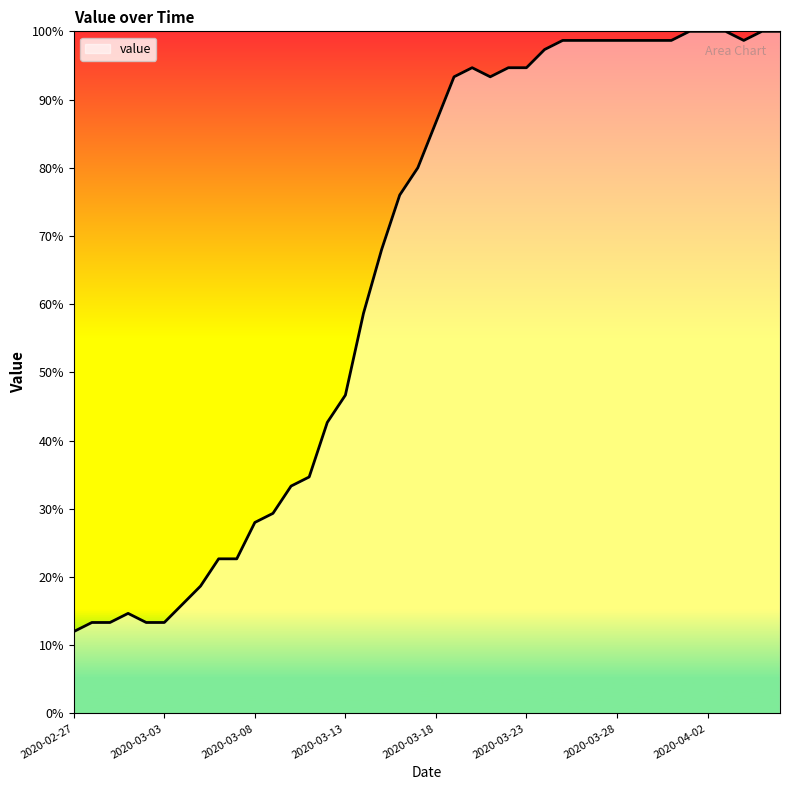

What is the greatest value displayed?

100.0